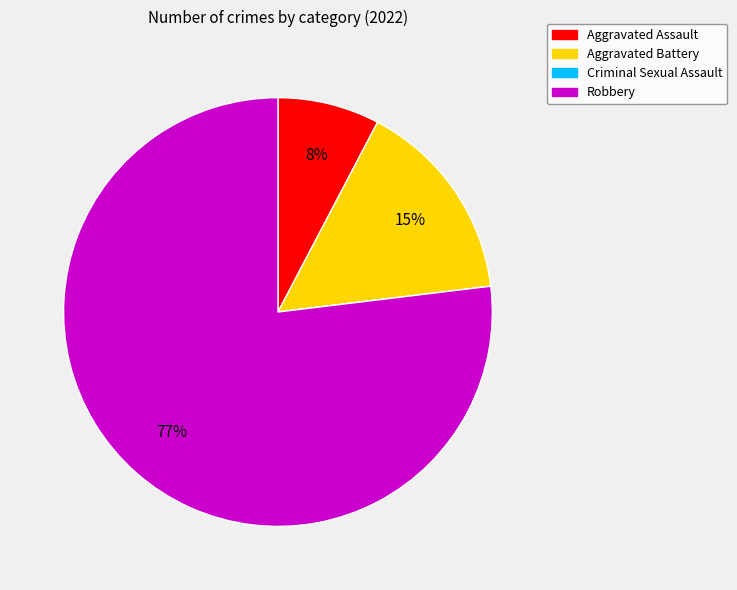

What percentage is the Aggravated Battery slice, to the nearest percent?

15%